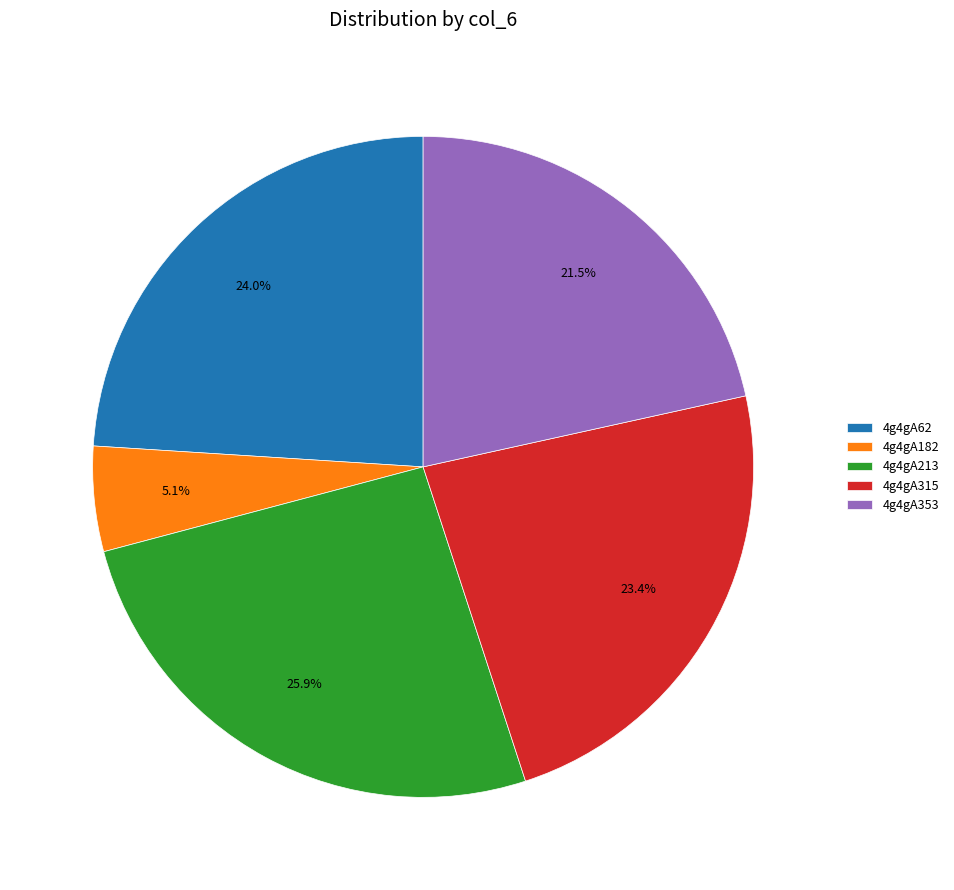

Combined, what portion of the pie is 4g4gA213 and 4g4gA182?

31.0%